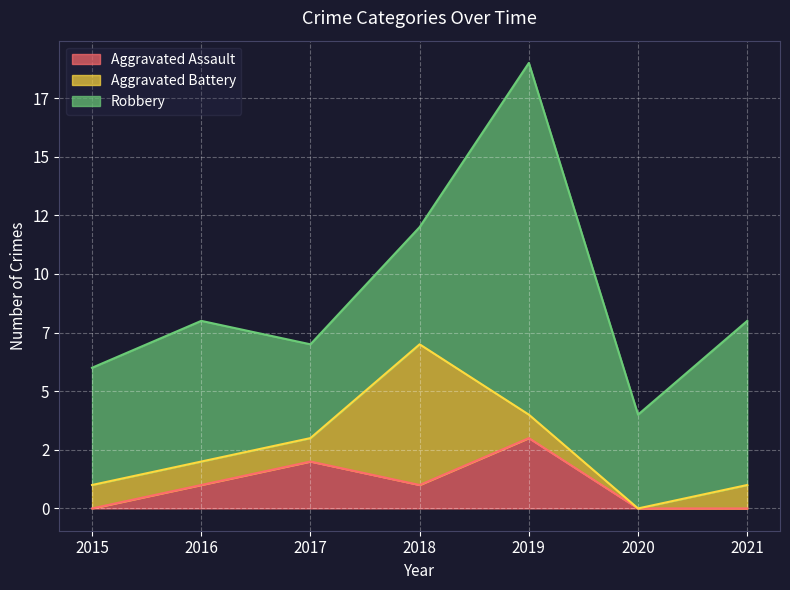

Is the value of Aggravated Assault at 2021 greater than the value of Robbery at 2015?

No